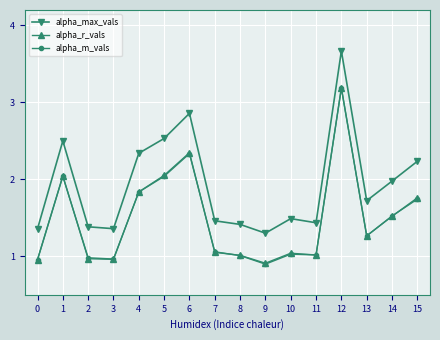

Between which two adjacent categories do alpha_m_vals and alpha_r_vals first intersect?

1 and 2